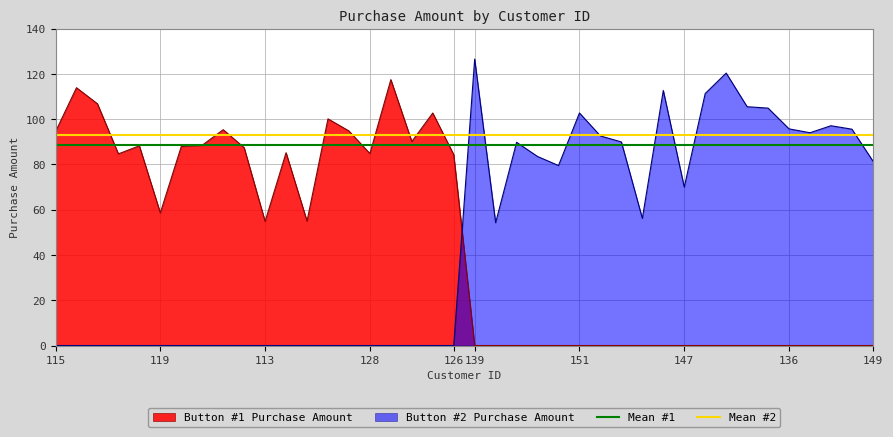

What is the value of the Mean #1 point at the 2nd from the left?

88.8